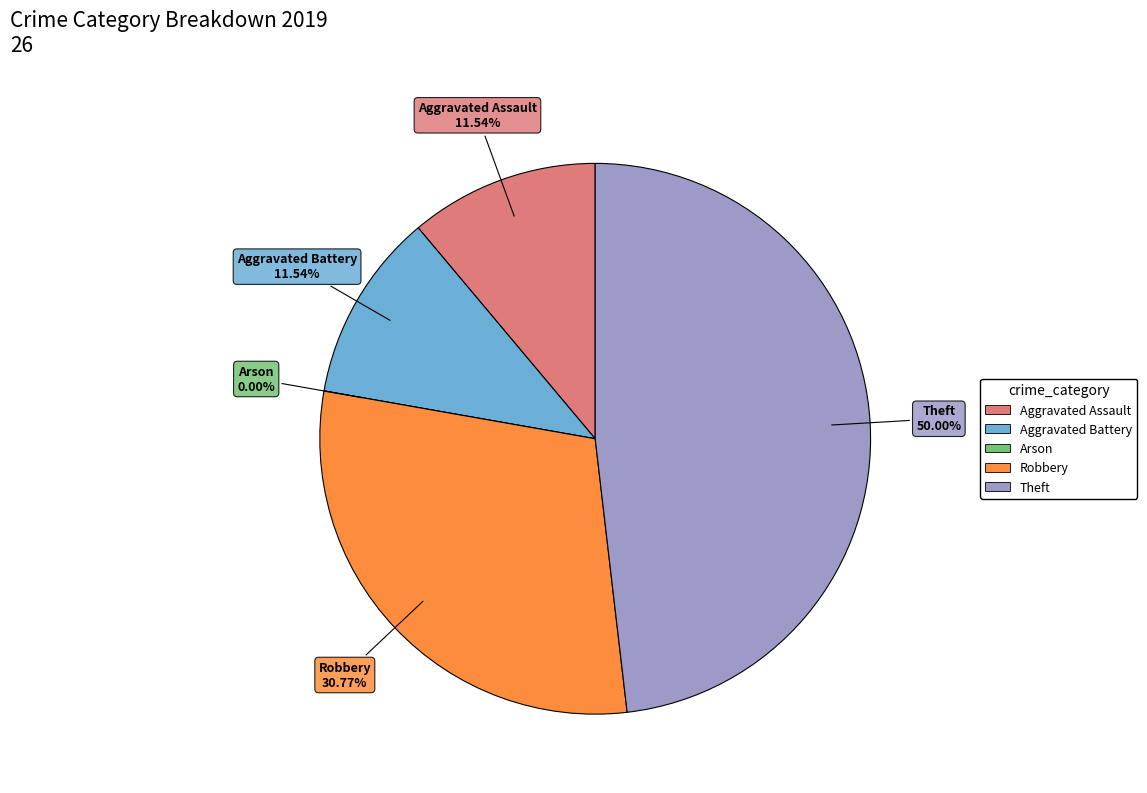

To the nearest percent, what is the average slice percentage?

20%